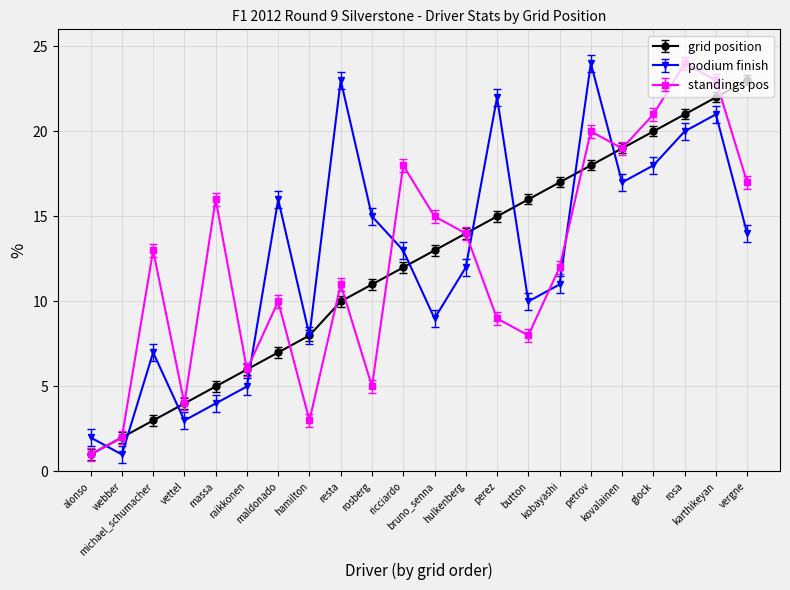

What is the label of the 18th point from the left?

kovalainen